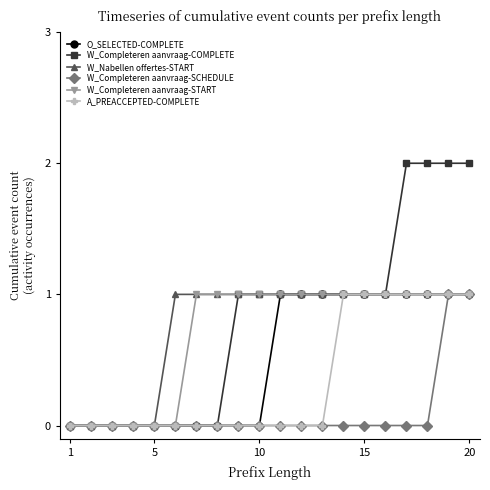

Which series has the largest range (max minus min)?

W_Completeren aanvraag-COMPLETE